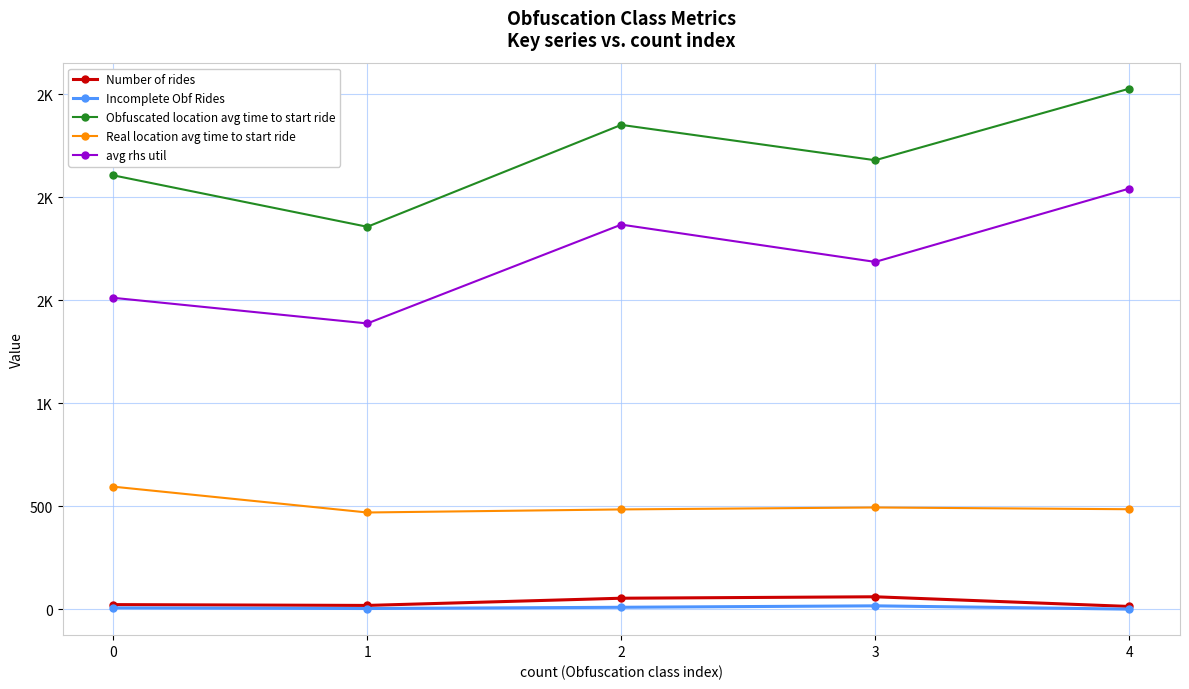

Is this an area chart (filled region under the line)?

No